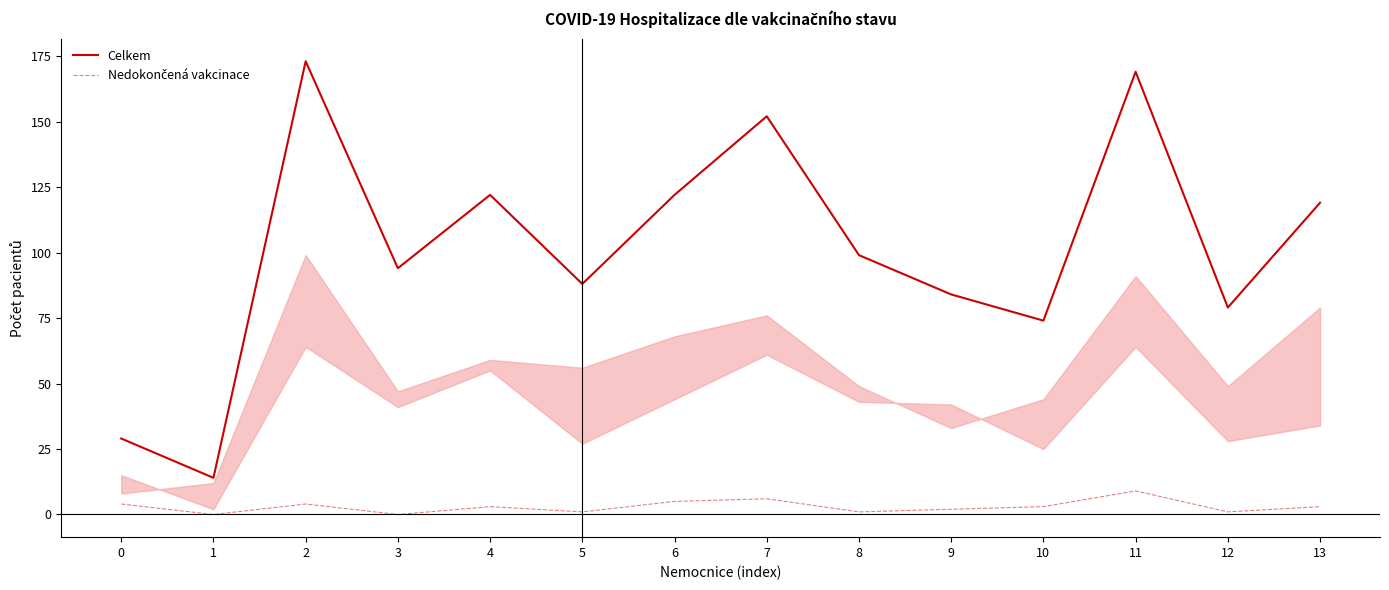

Which series has the largest total across all categories?

Celkem